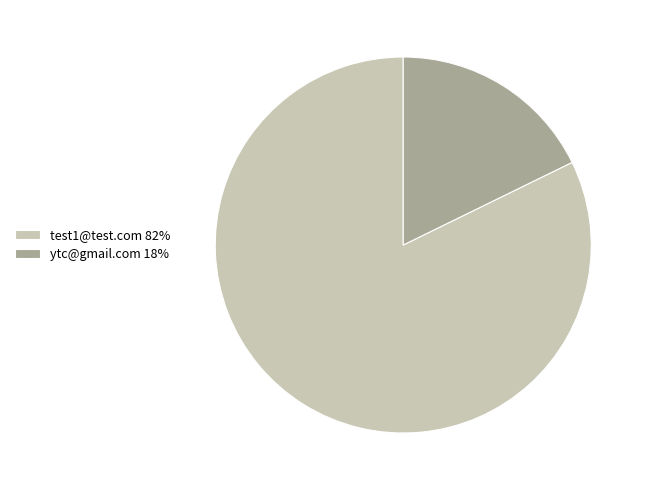

Rank the categories by value from highest to lowest.

test1@test.com, ytc@gmail.com